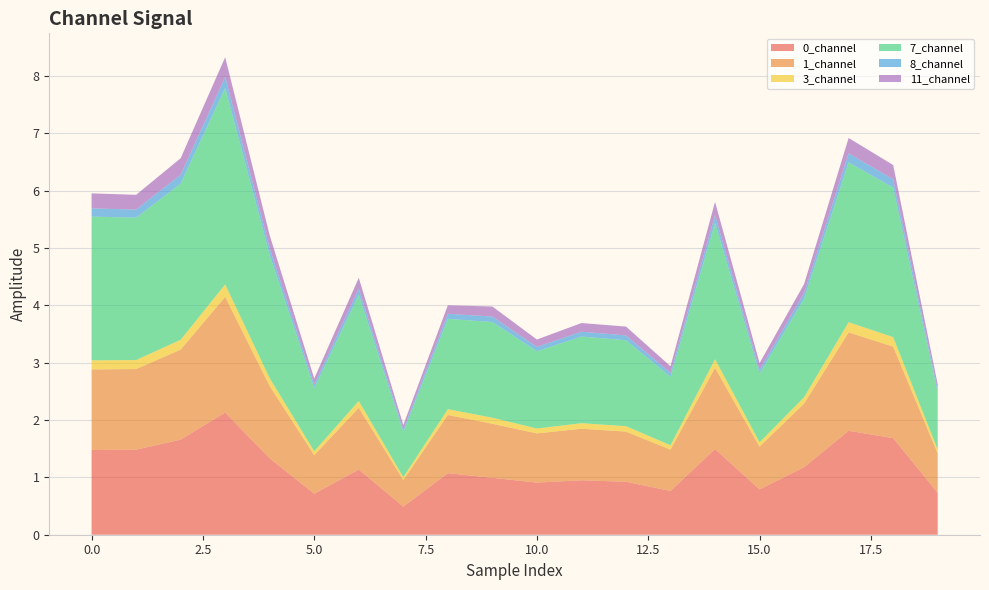

Reading left to right, what are all the values shown in this chart?

0_channel: 1.5	1.5	1.7	2.1	1.3	0.7	1.1	0.5	1.1	1.0	0.9	0.9	0.9	0.8	1.5	0.8	1.2	1.8	1.7	0.7
1_channel: 1.4	1.4	1.6	2.0	1.3	0.7	1.1	0.5	1.0	0.9	0.9	0.9	0.9	0.7	1.4	0.7	1.1	1.7	1.6	0.7
3_channel: 0.2	0.2	0.2	0.2	0.1	0.1	0.1	0.1	0.1	0.1	0.1	0.1	0.1	0.1	0.2	0.1	0.1	0.2	0.2	0.1
7_channel: 2.5	2.5	2.7	3.4	2.1	1.1	1.9	0.8	1.6	1.7	1.3	1.5	1.5	1.2	2.4	1.2	1.7	2.8	2.6	1.0
8_channel: 0.1	0.1	0.2	0.2	0.1	0.1	0.1	0.0	0.1	0.1	0.1	0.1	0.1	0.1	0.1	0.1	0.1	0.2	0.1	0.1
11_channel: 0.3	0.3	0.3	0.3	0.2	0.1	0.2	0.1	0.1	0.2	0.1	0.2	0.2	0.1	0.2	0.1	0.2	0.3	0.2	0.1